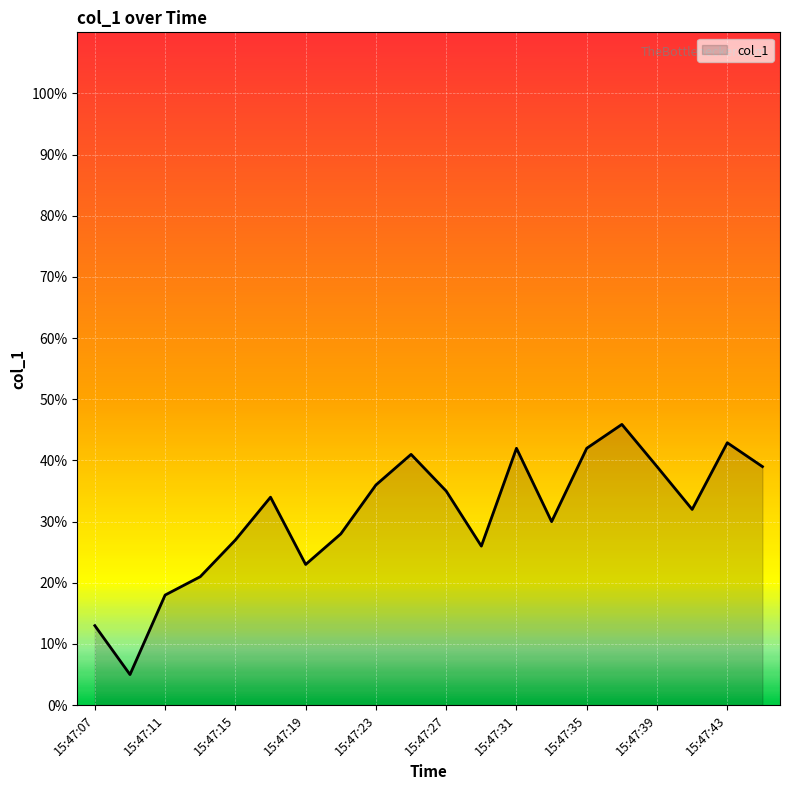

What is the difference between the maximum and minimum values?

40.9